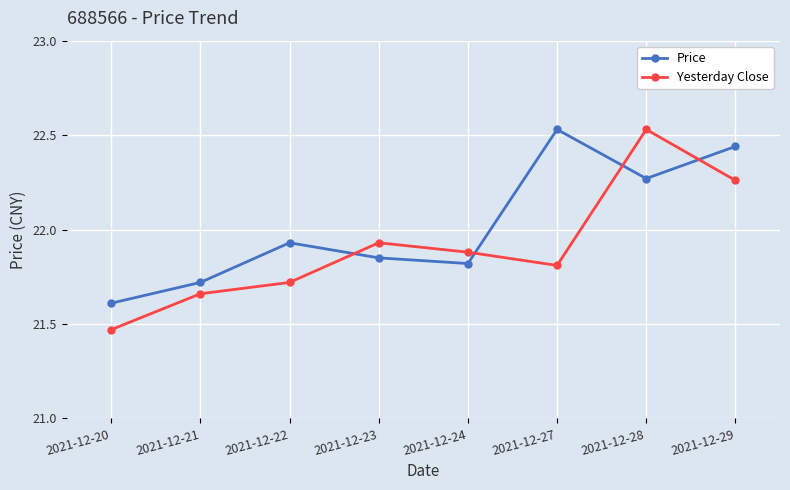

What is the difference between the maximum and second lowest values in the Price series?

0.8